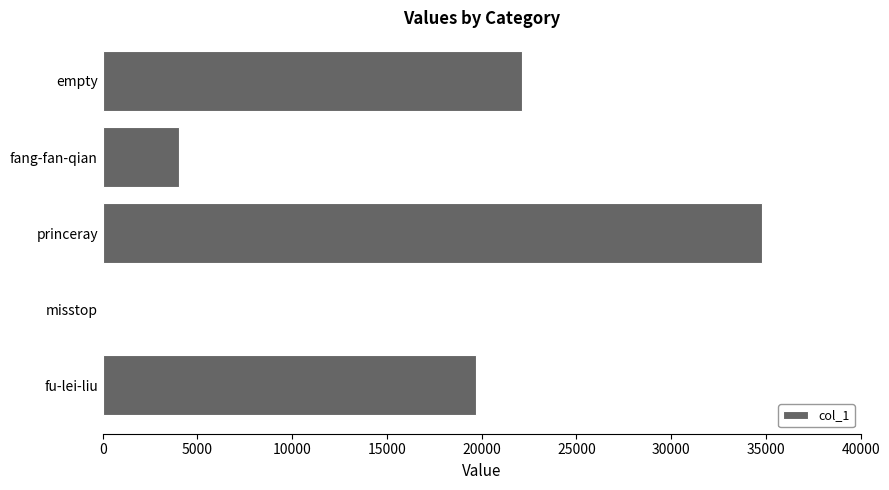

Read the value at empty.

22116